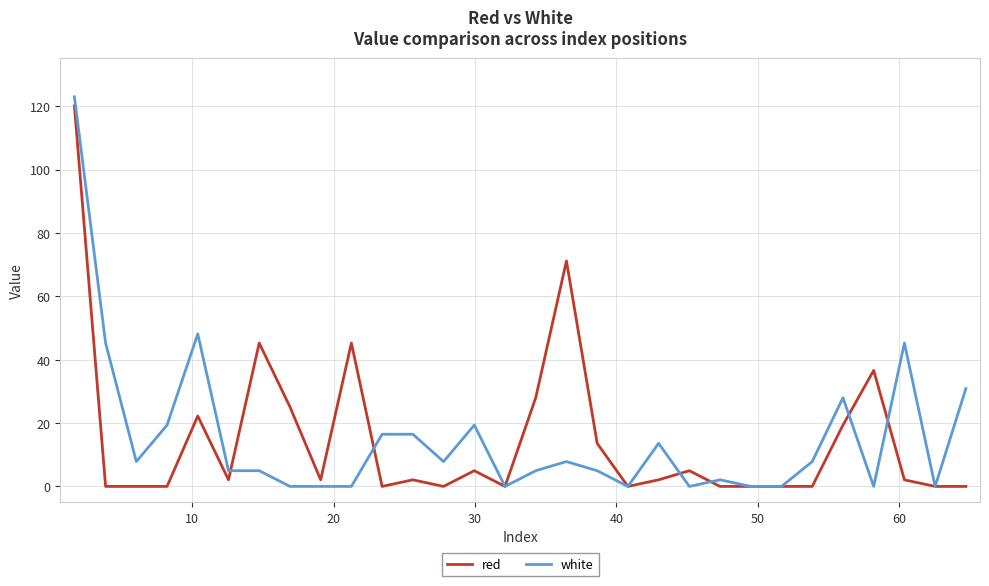

List the series in order of their peak value, lowest first.

red, white